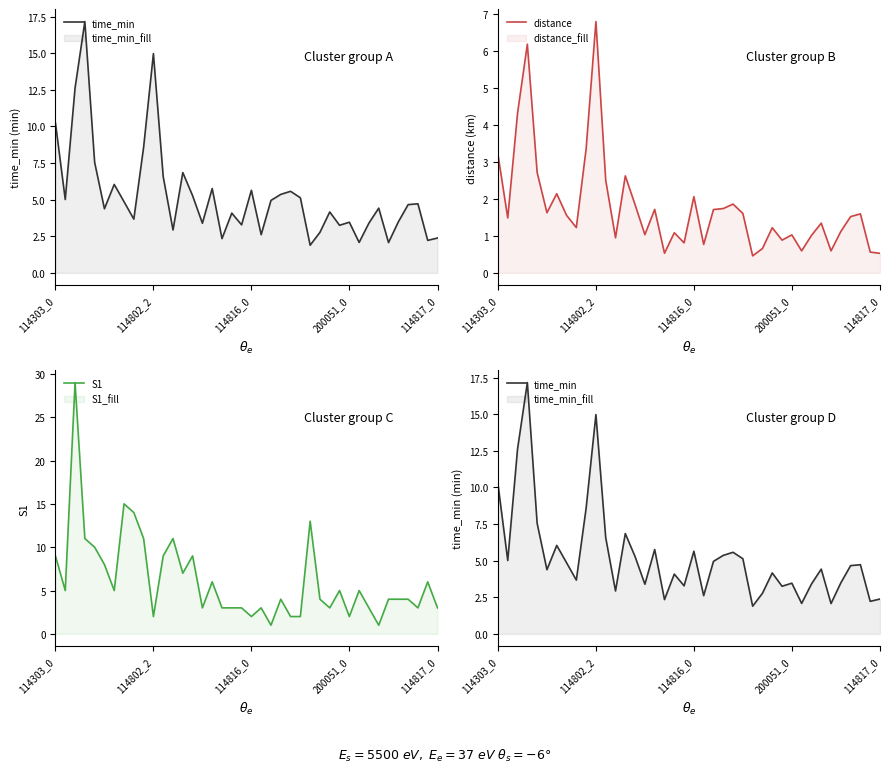

What is the label of the 18th point from the right?

22